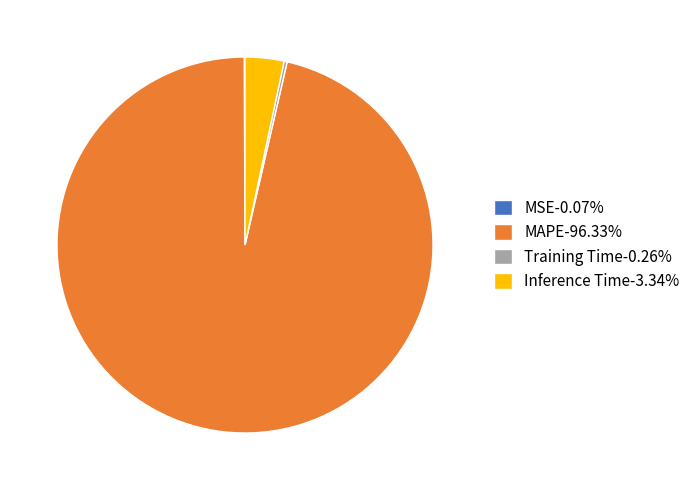

Do MAPE-96.33% and Inference Time-3.34% together represent more than half of the pie?

Yes